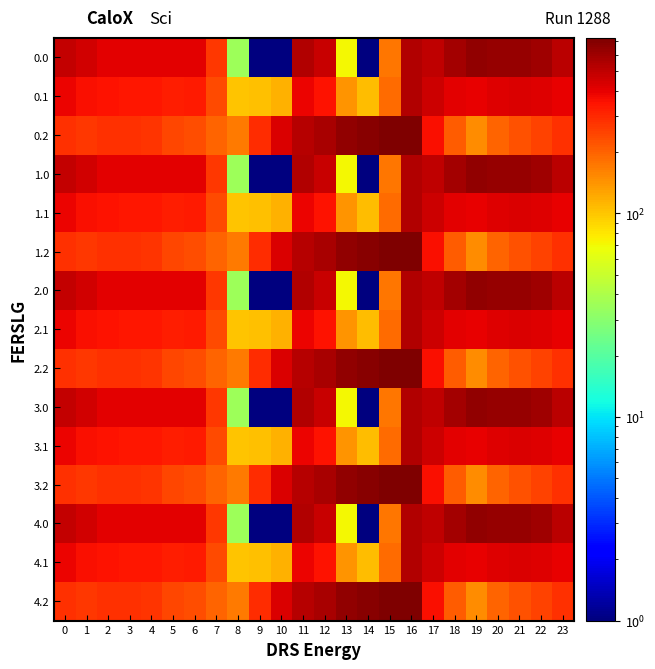

Count the number of categories in the chart.

24